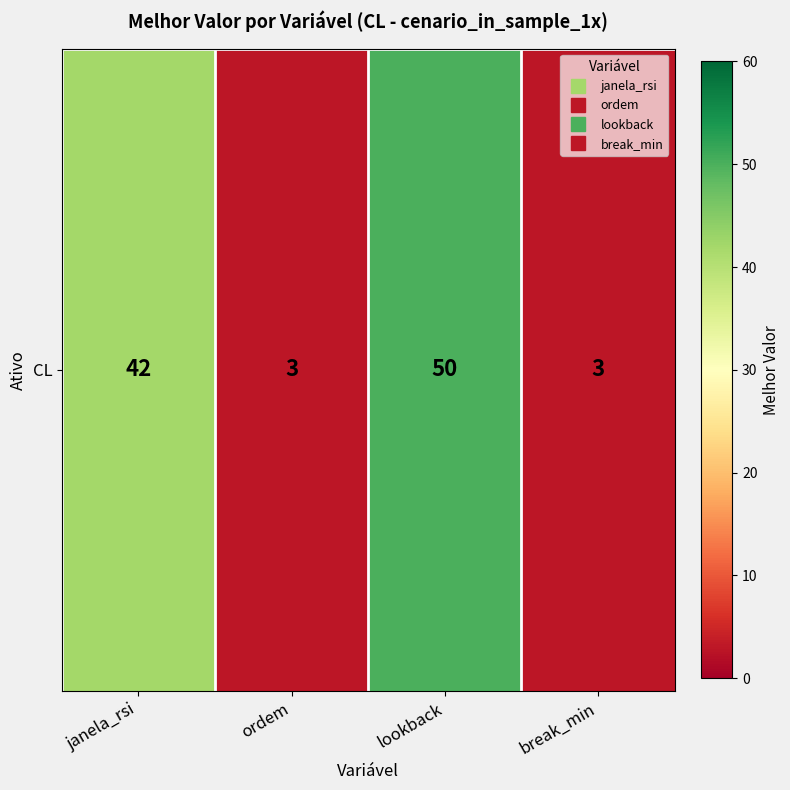

At which category does the chart reach its minimum across all series?

ordem